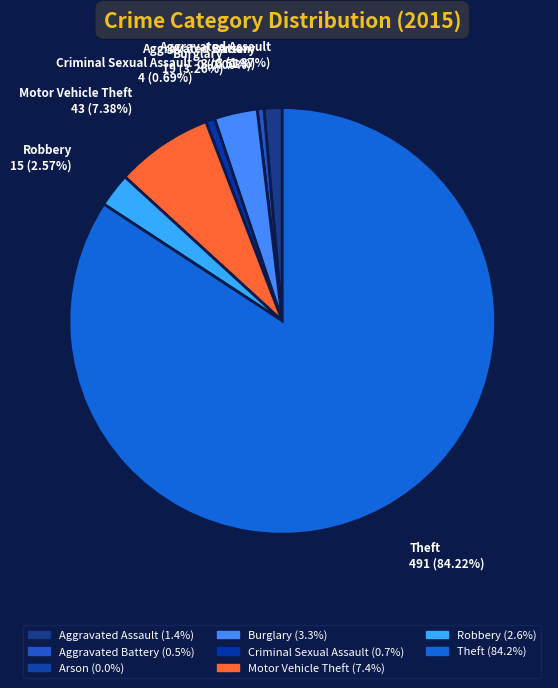

What percentage is NOT represented by Theft?

15.8%